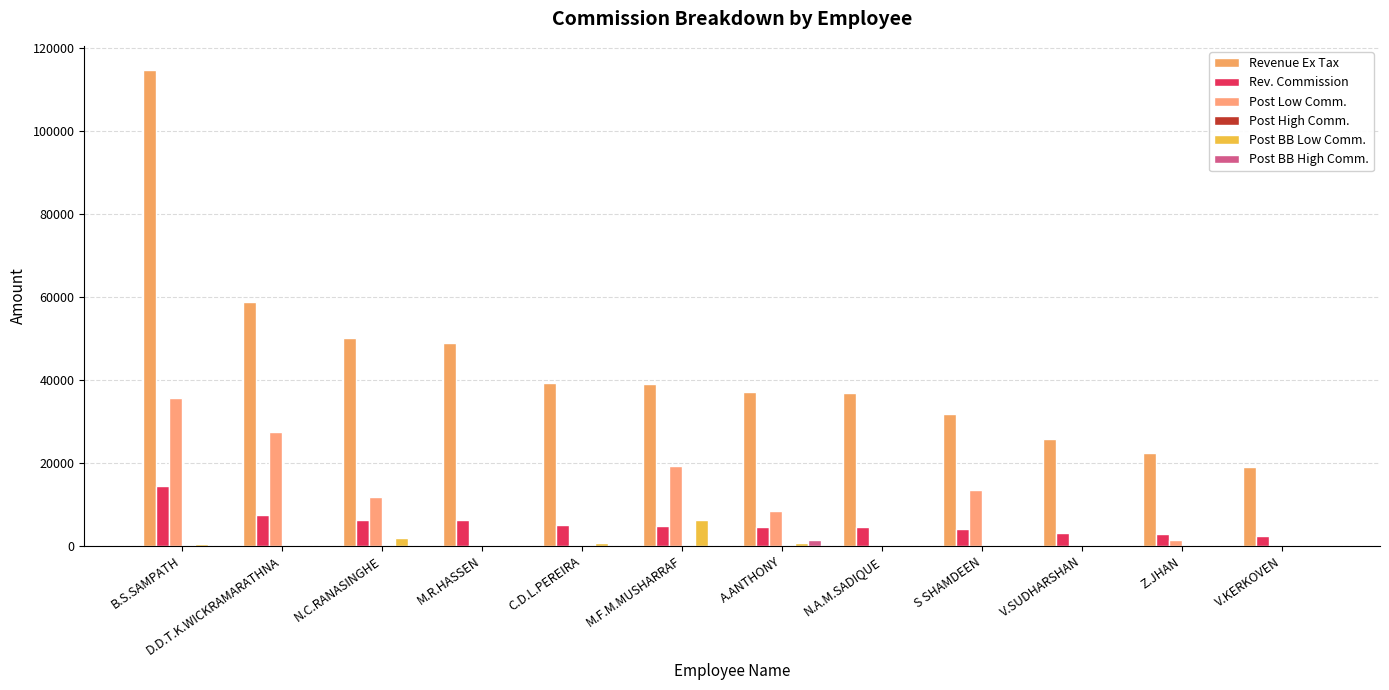

How many groups of bars are there?

12